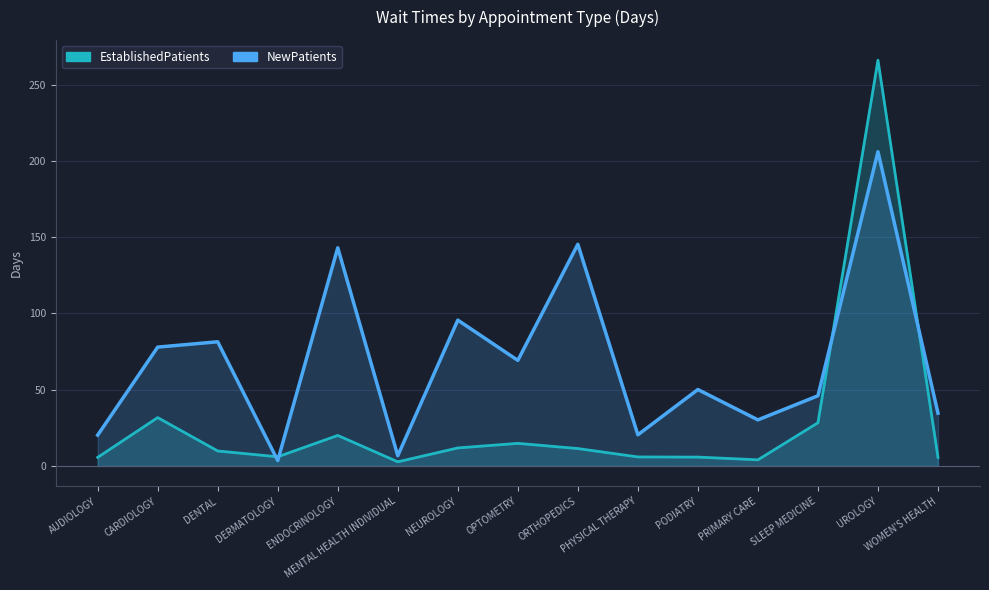

How many times do NewPatients and EstablishedPatients cross each other?

4